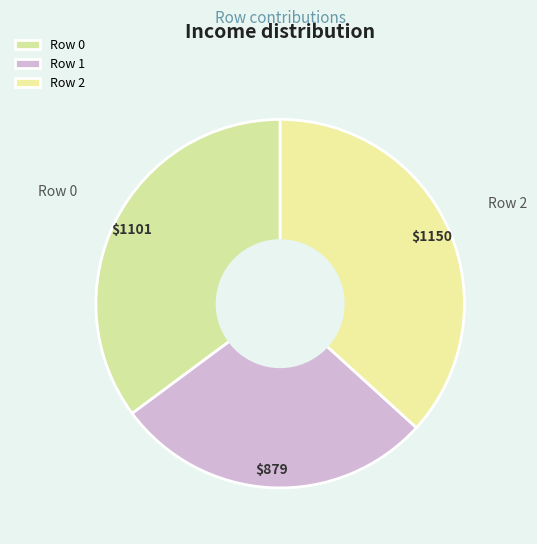

Does Row 1 represent more than half of the total?

No